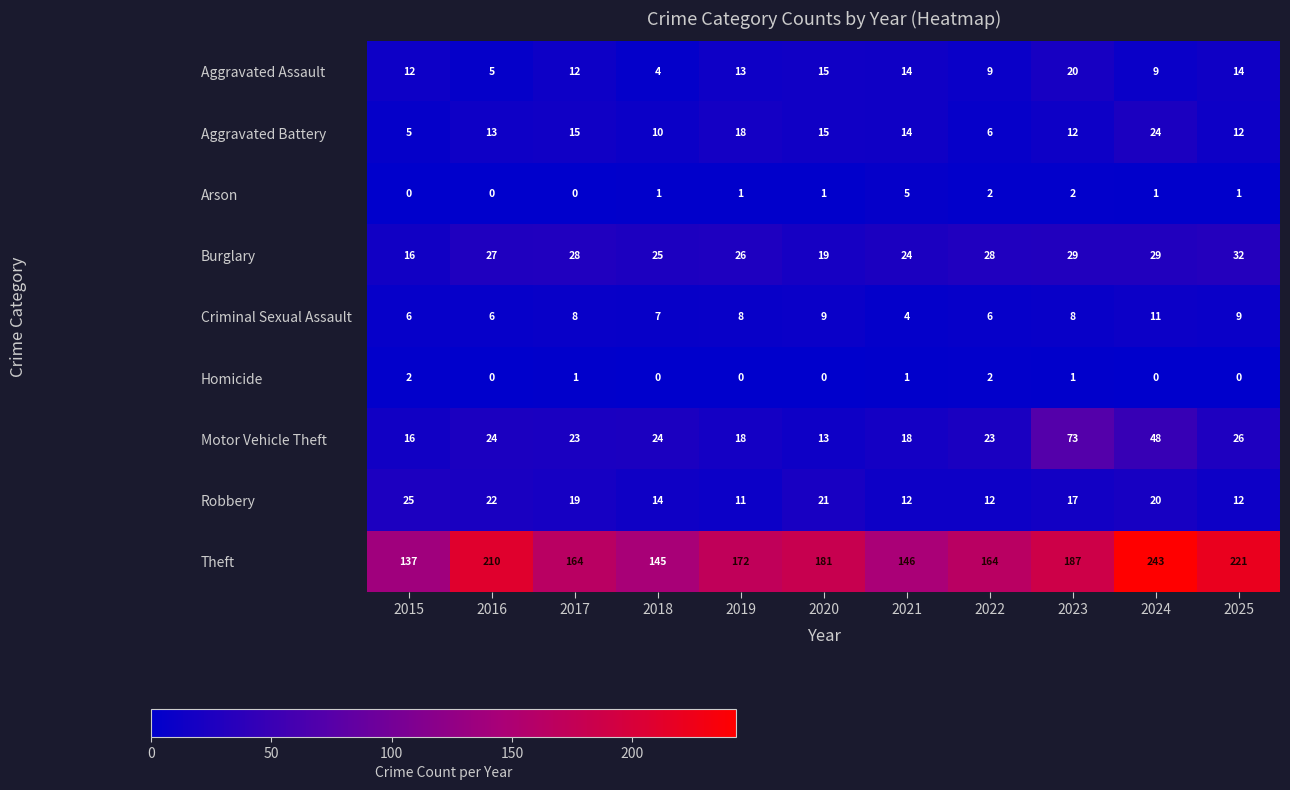

True or false: Theft has a value of 40 at 2018.

False